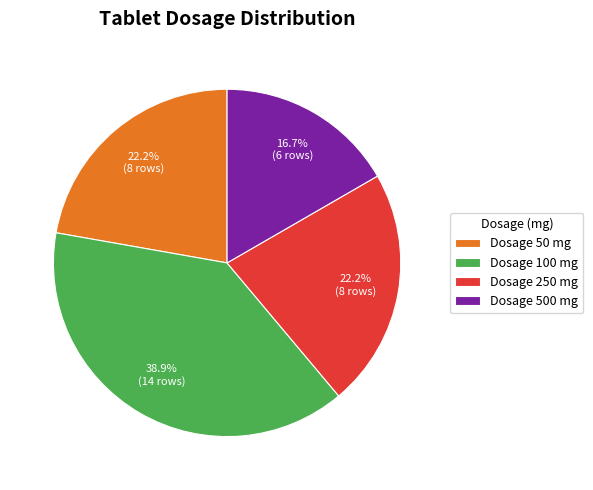

What is the smallest slice in the pie chart?

Dosage 500 mg